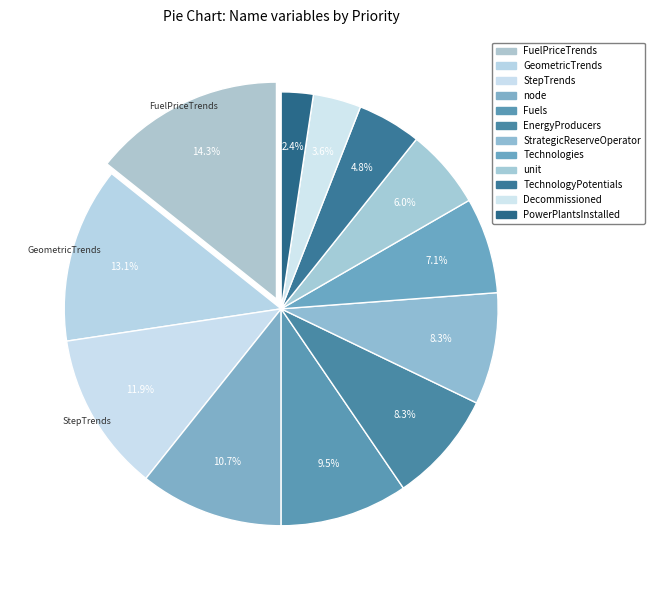

Count the number of slices in the pie.

12